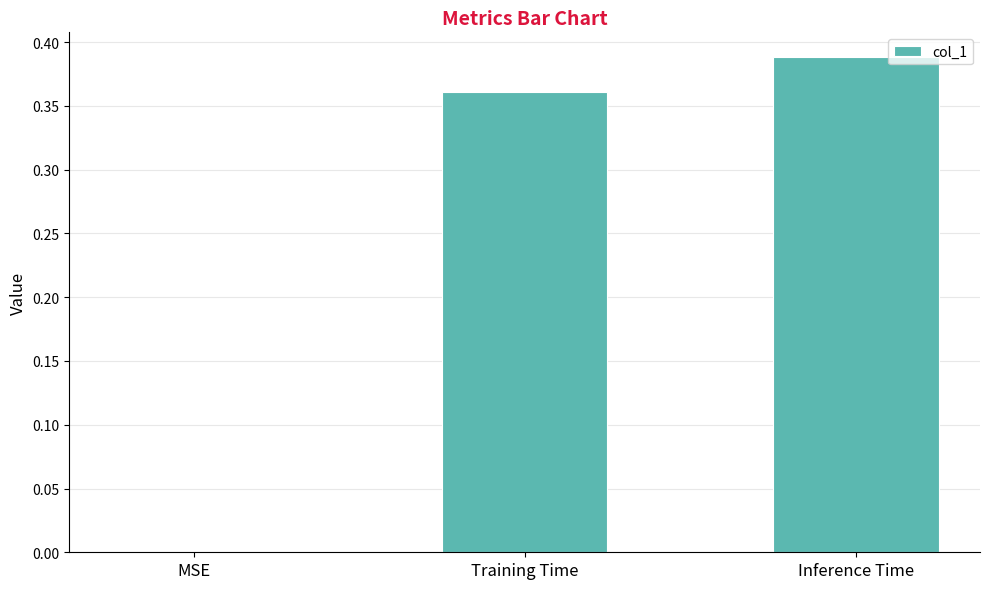

True or false: the data shows -0.2 at MSE.

False